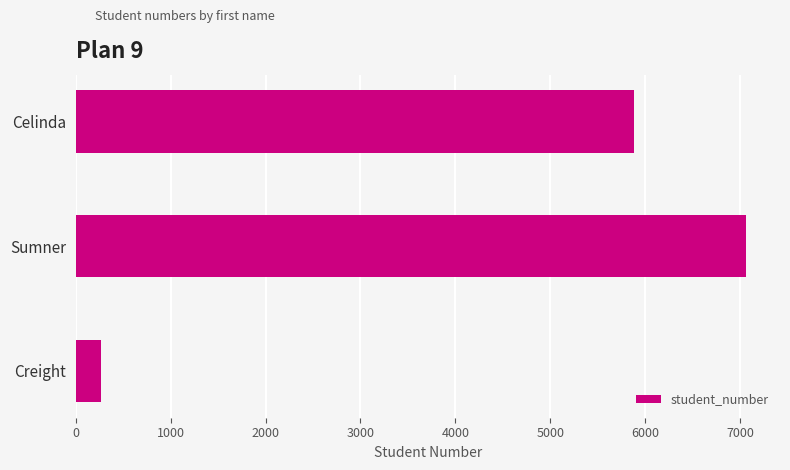

What is the approximate value at Sumner, to the nearest 100?

7100